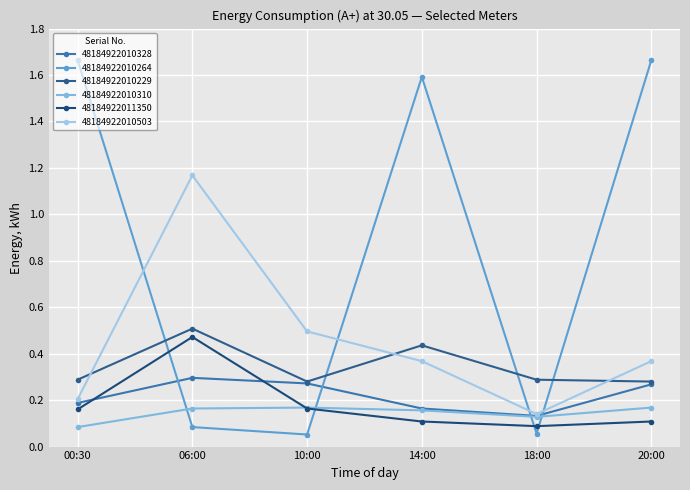

How many lines are shown in the chart?

6